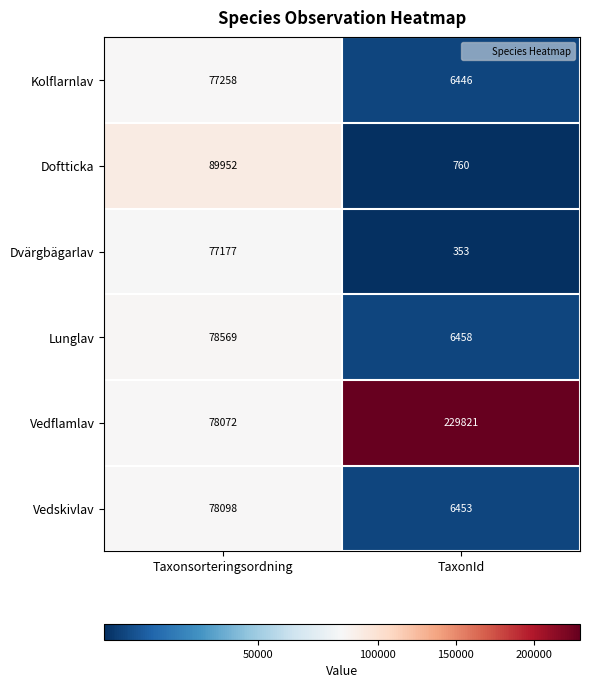

Between Taxonsorteringsordning and TaxonId, which series saw the biggest shift?

Vedflamlav